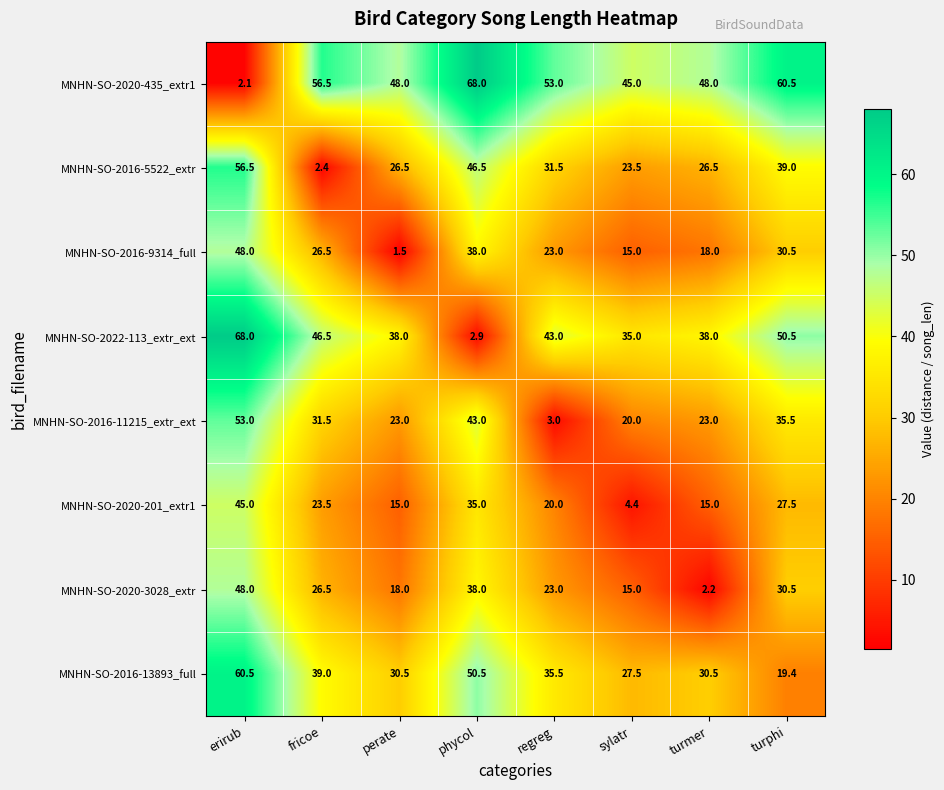

What is the approximate value of MNHN-SO-2020-3028_extr at turmer?

2.2